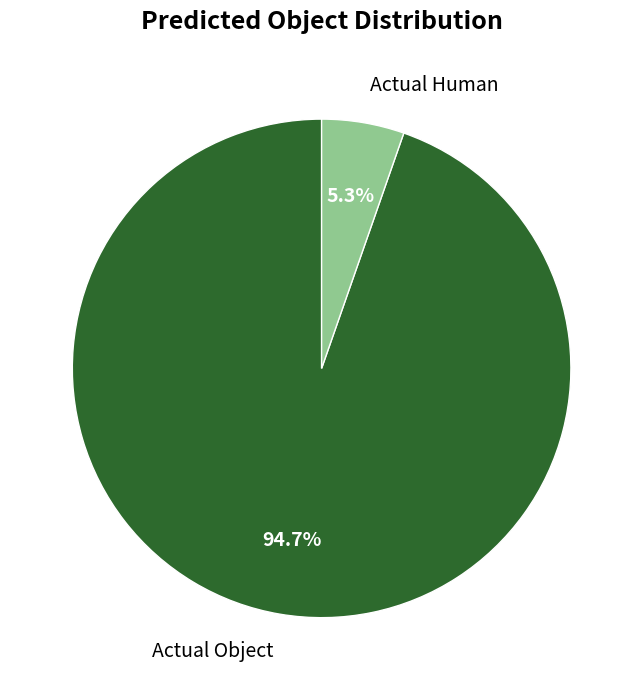

Does any single category account for the majority?

Yes